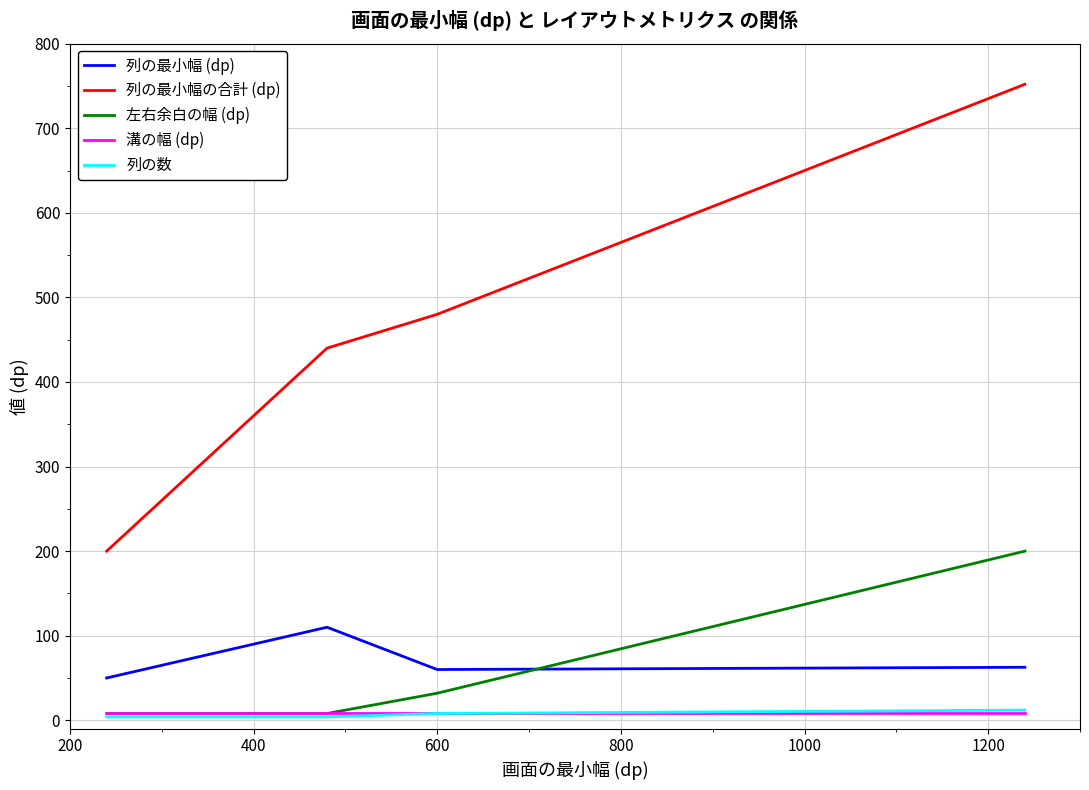

Count the 列の数 values in the range 4 to 8.

4